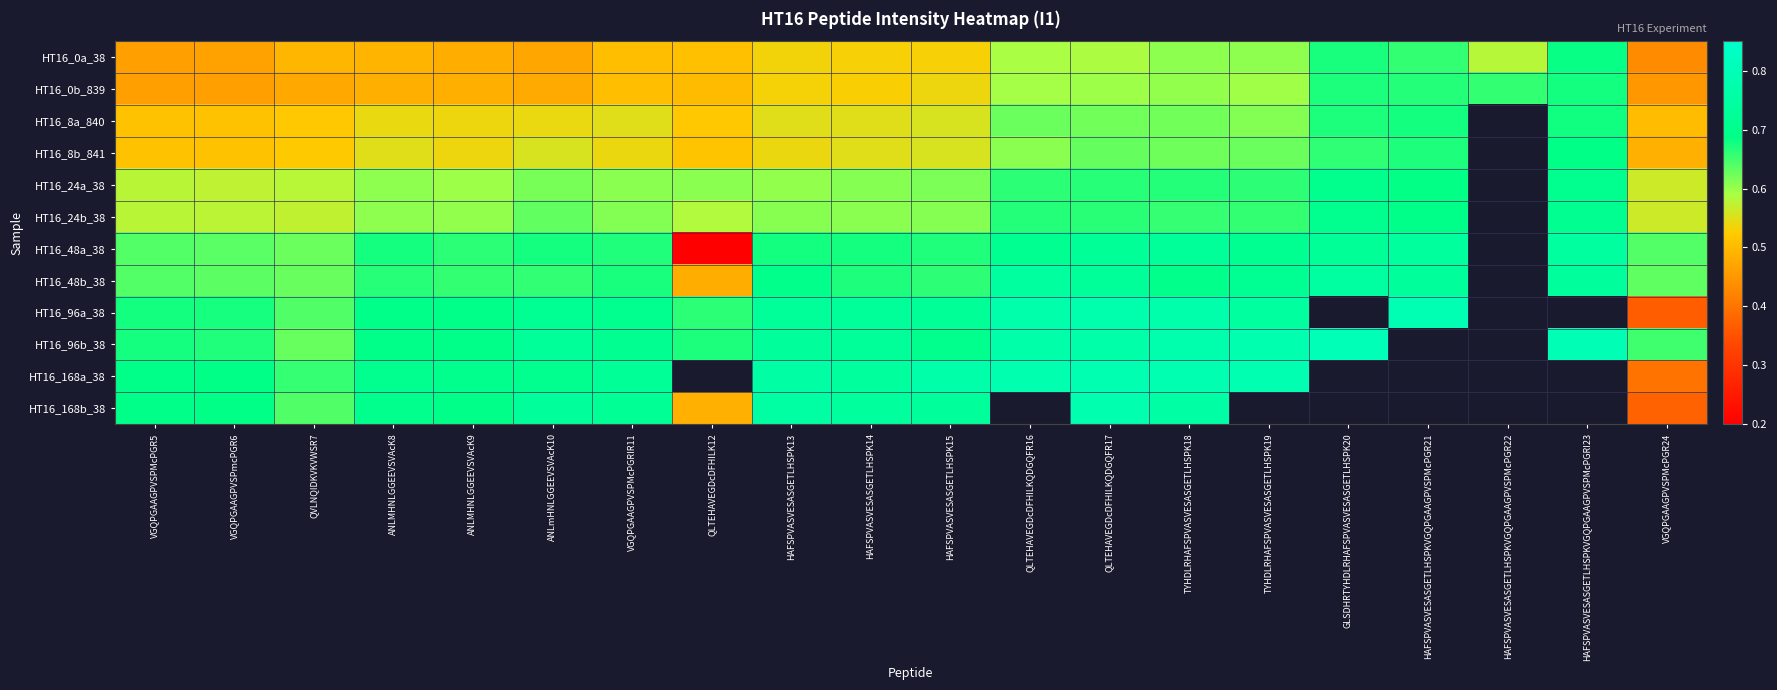

Which series has the largest range (max minus min)?

HT16_48a_38